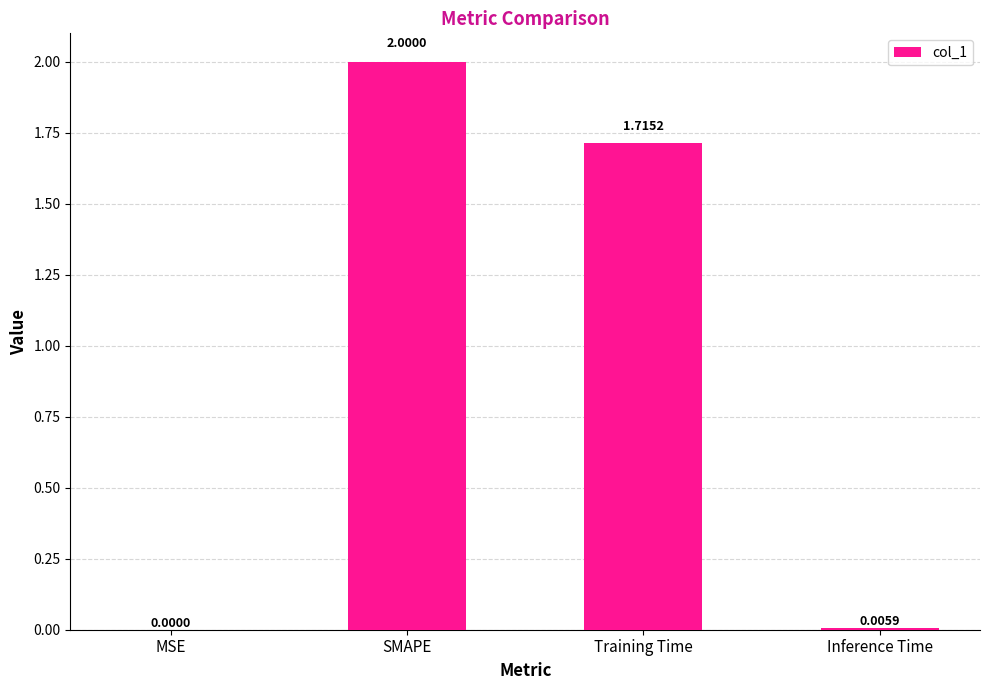

Which has a higher value, MSE or Training Time?

Training Time